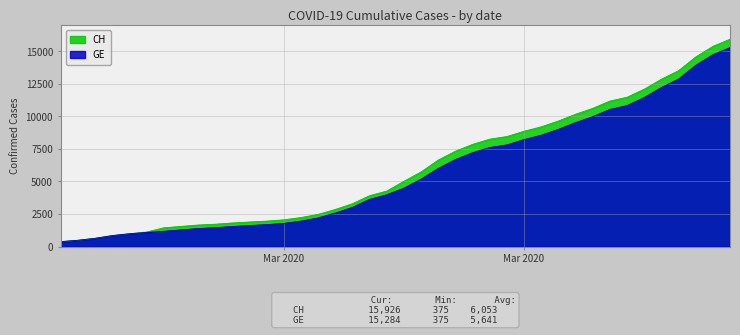

List the labels in order of GE value, largest first.

2020-04-04, 2020-04-03, 2020-04-02, 2020-04-01, 2020-03-31, 2020-03-30, 2020-03-29, 2020-03-28, 2020-03-27, 2020-03-26, 2020-03-25, 2020-03-24, 2020-03-23, 2020-03-22, 2020-03-21, 2020-03-20, 2020-03-19, 2020-03-18, 2020-03-17, 2020-03-16, 2020-03-15, 2020-03-14, 2020-03-13, 2020-03-12, 2020-03-11, 2020-03-10, 2020-03-09, 2020-03-08, 2020-03-07, 2020-03-06, 2020-03-05, 2020-03-04, 2020-03-03, 2020-03-02, 2020-03-01, 2020-02-29, 2020-02-28, 2020-02-27, 2020-02-26, 2020-02-25